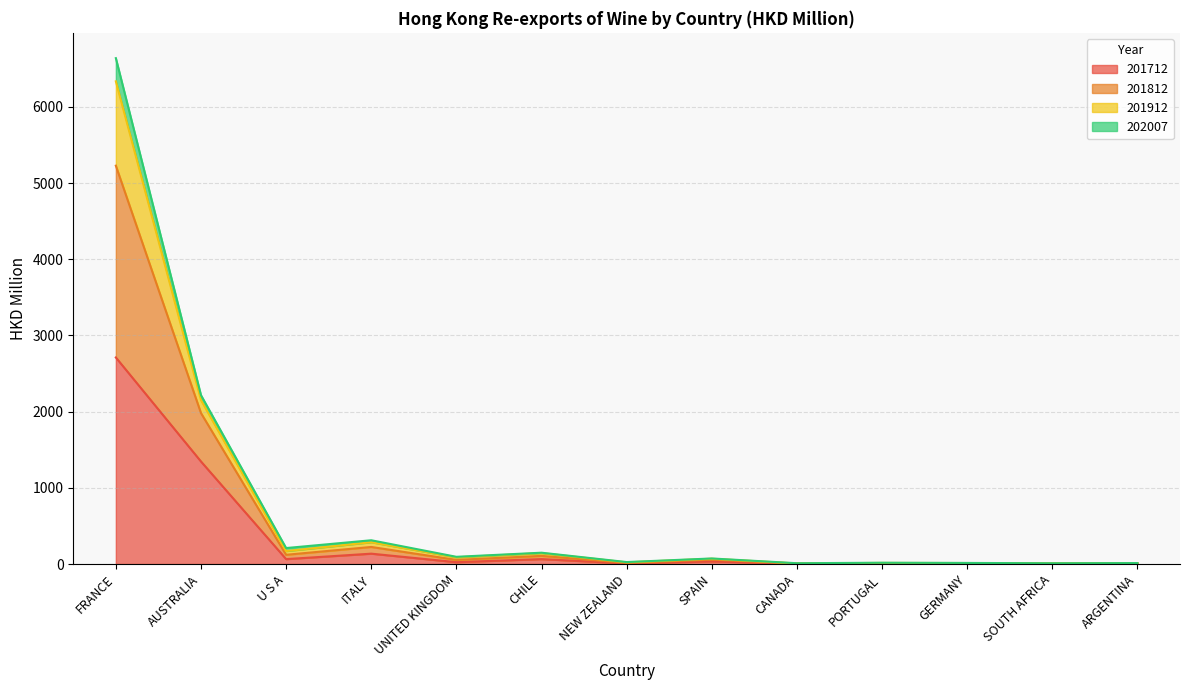

What is the value of the 201712 point at the 1st from the left?

2711.2